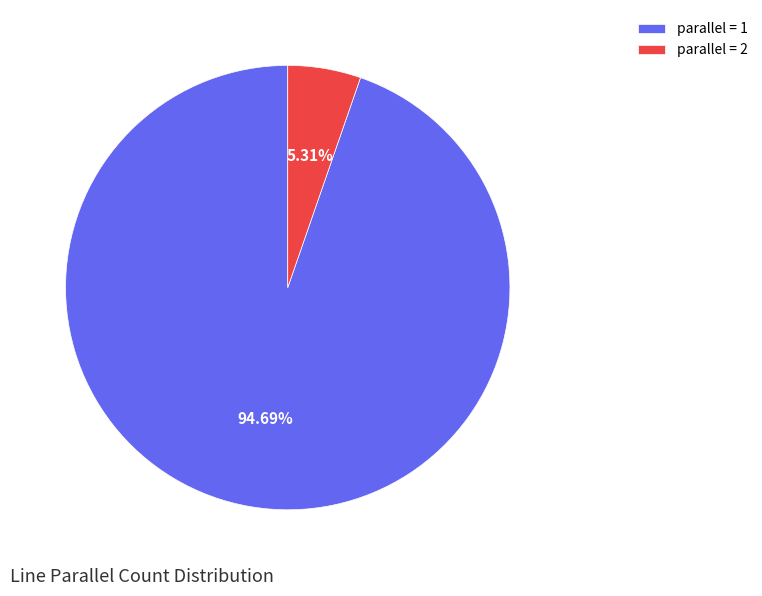

Rank the categories by value from highest to lowest.

parallel = 1, parallel = 2